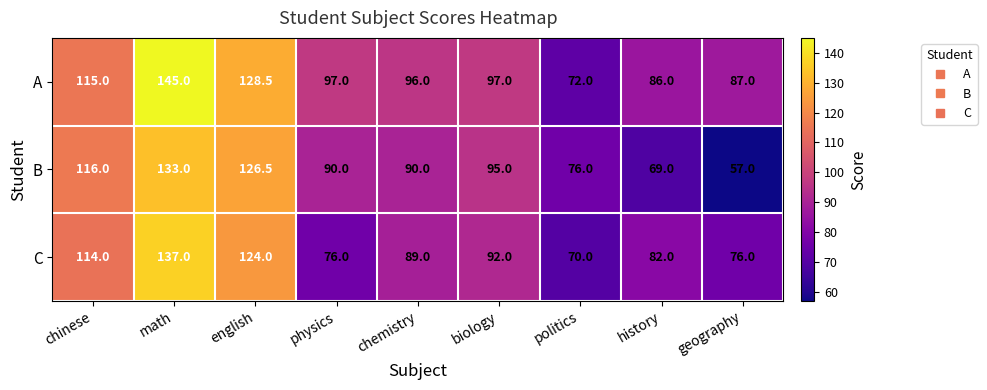

Is it true that A equals 202.2 at chinese?

False